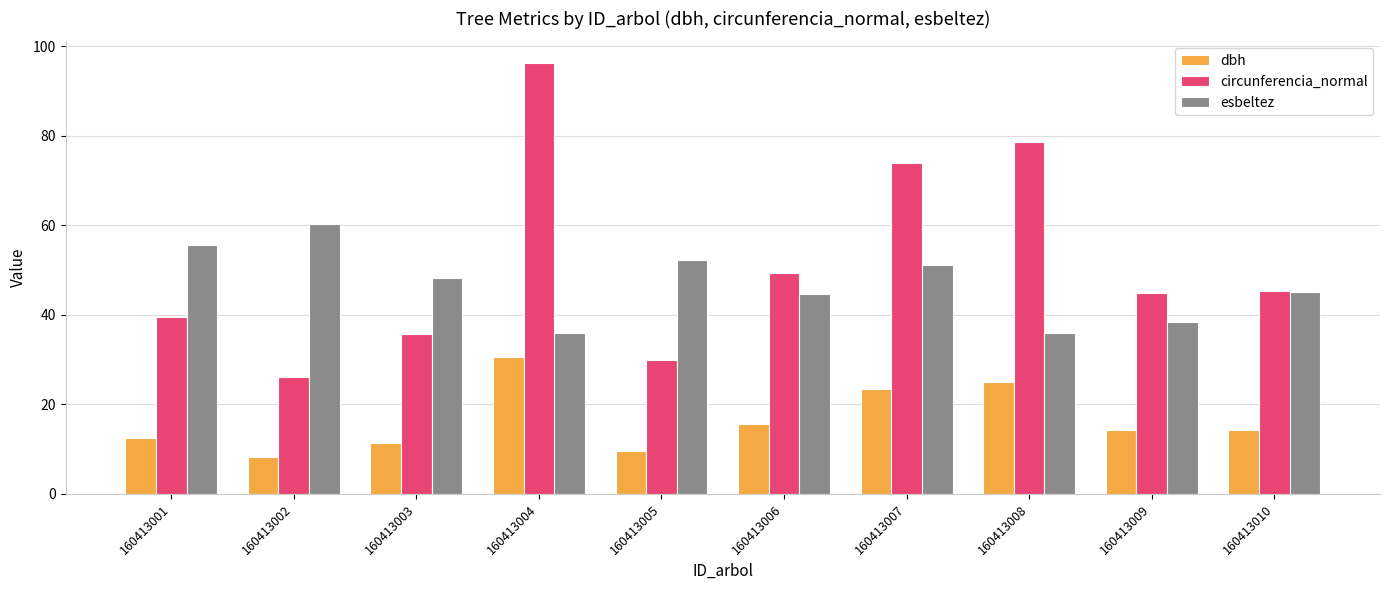

Is the value of circunferencia_normal at 160413008 greater than the value of esbeltez at 160413003?

Yes